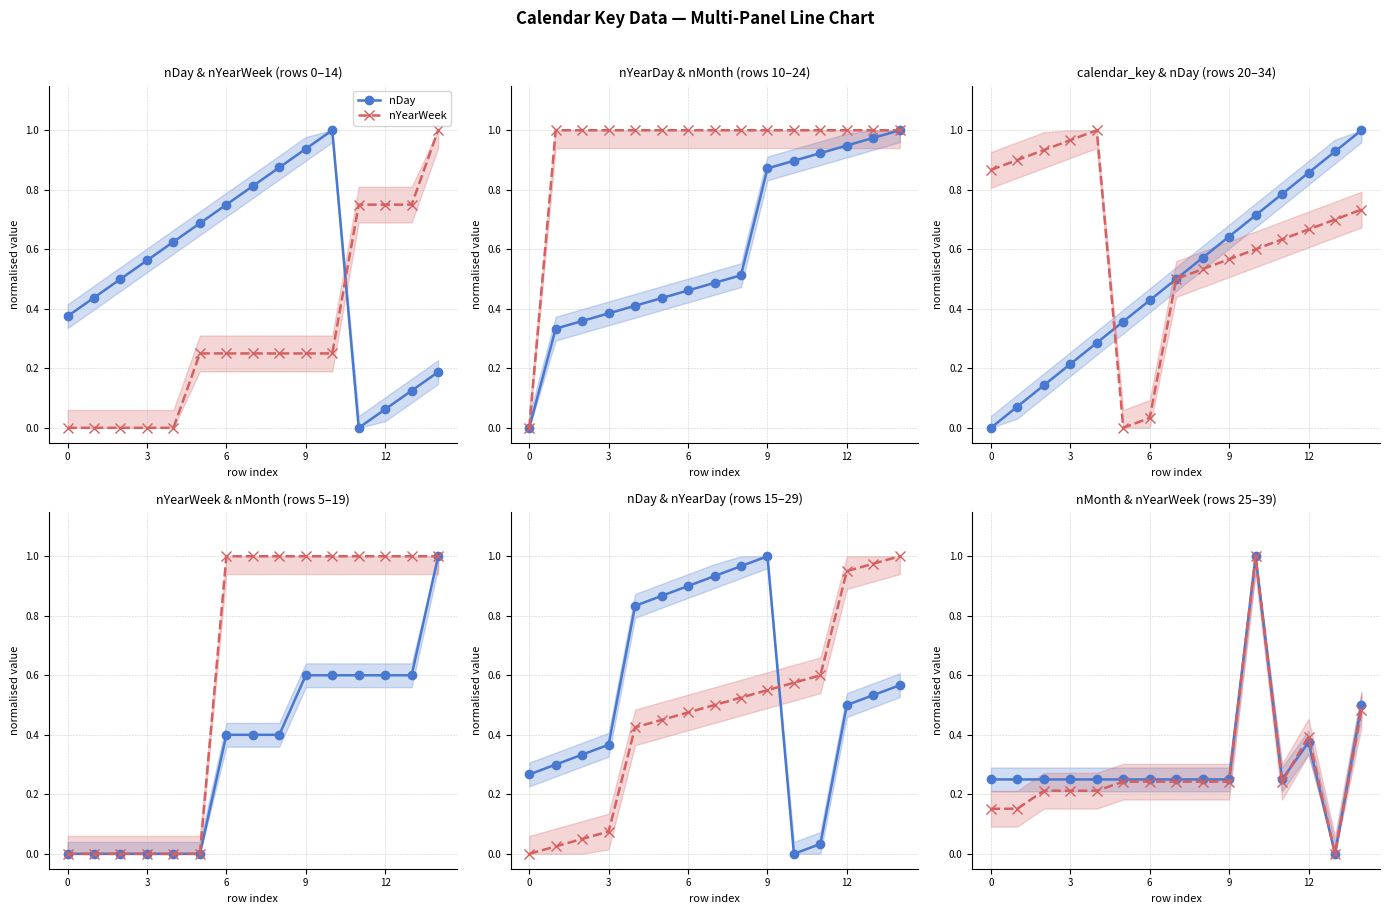

What is the value of the calendar_key point at the 15th from the left?

1.0